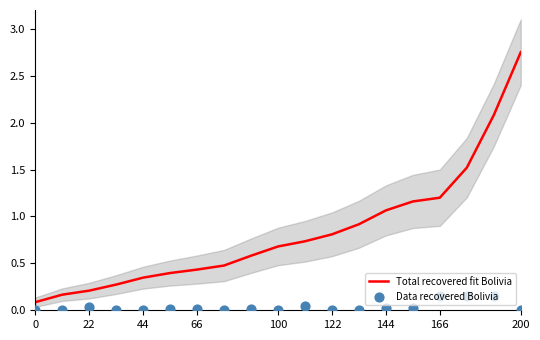

Which series has the largest Y range (max minus min)?

Total recovered fit Bolivia